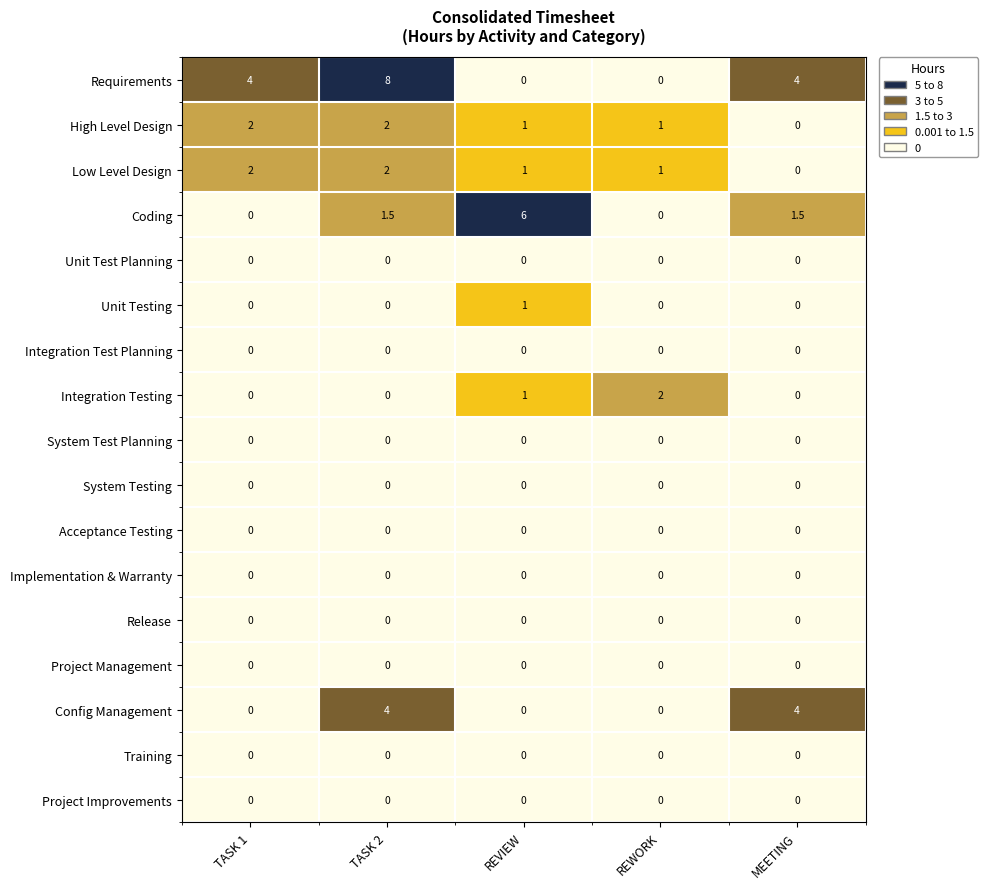

The value of Release at MEETING is 0.0. True or false?

True